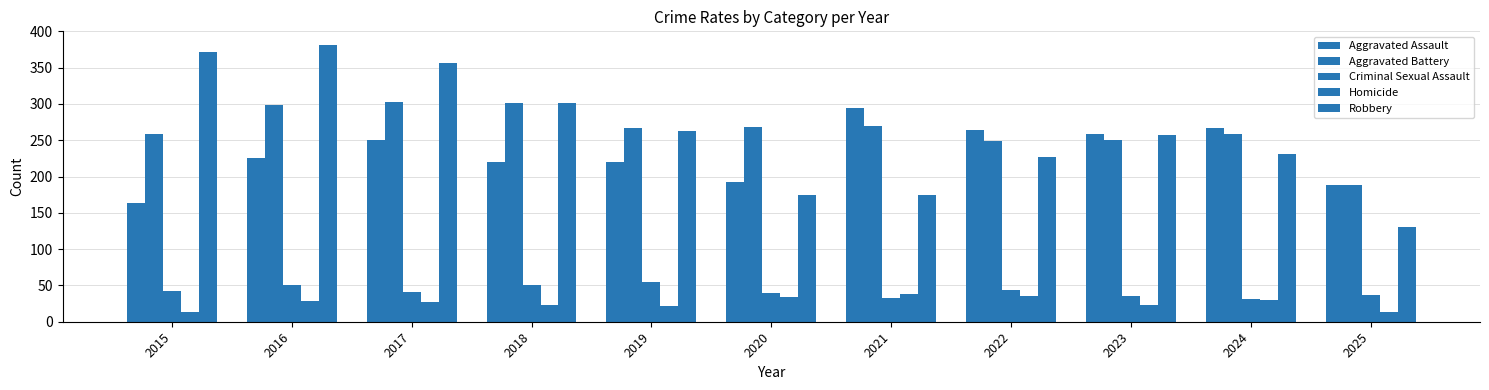

What is the difference between the Homicide values at 2025 and 2018?

9